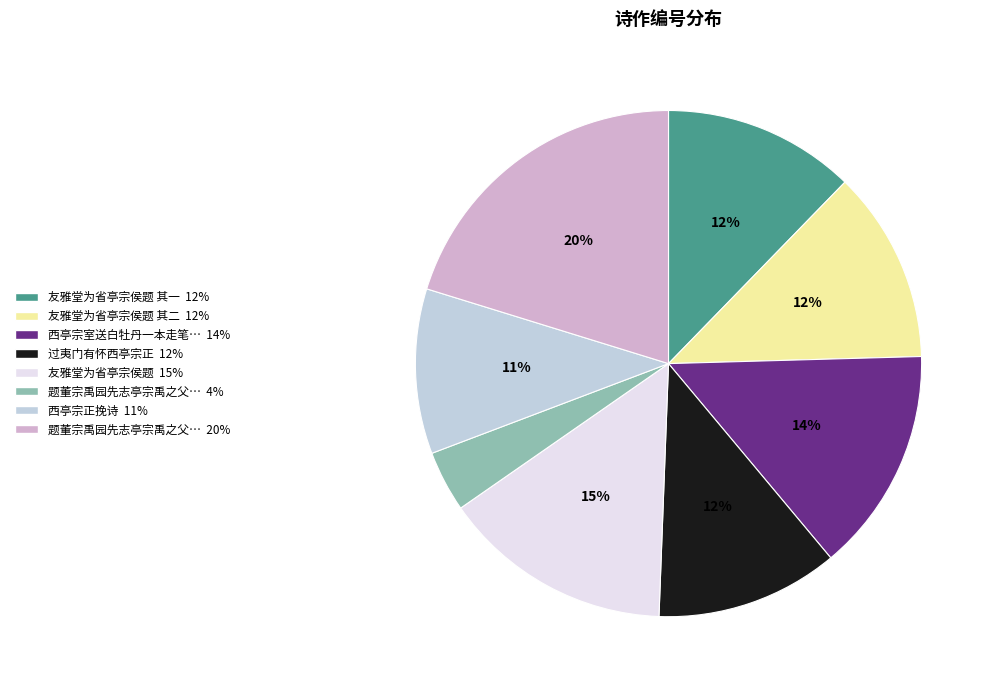

To the nearest percent, what is the difference between the largest and smallest slice percentages?

16%